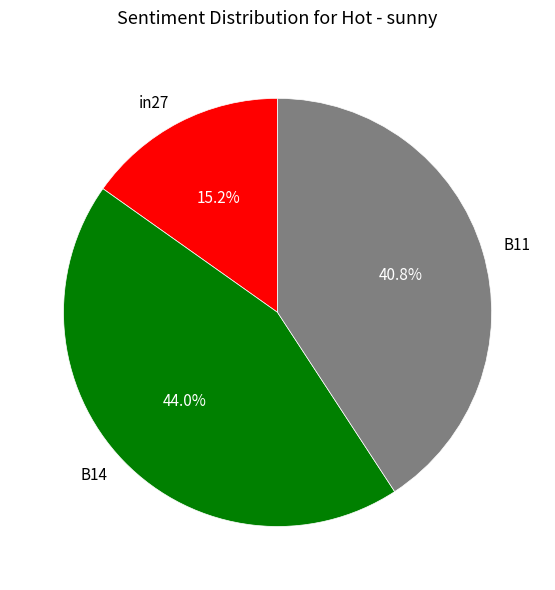

Rank the categories by value from highest to lowest.

B14, B11, in27